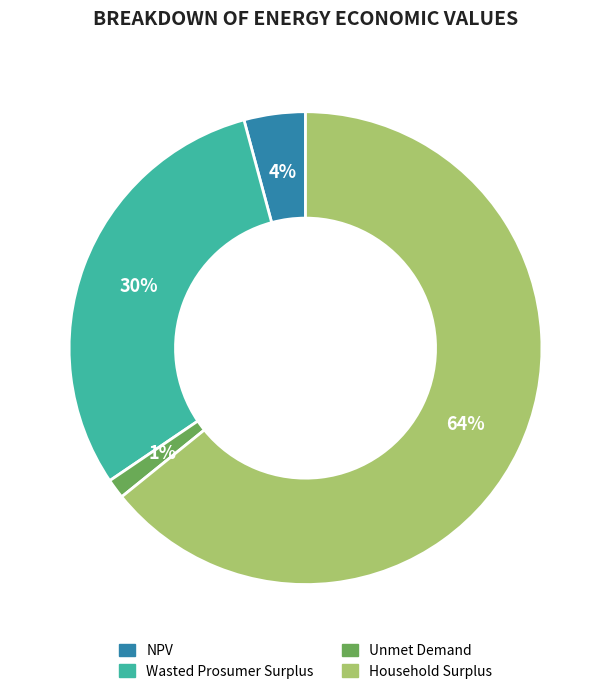

Is it true that Wasted Prosumer Surplus is 25% of the pie?

False